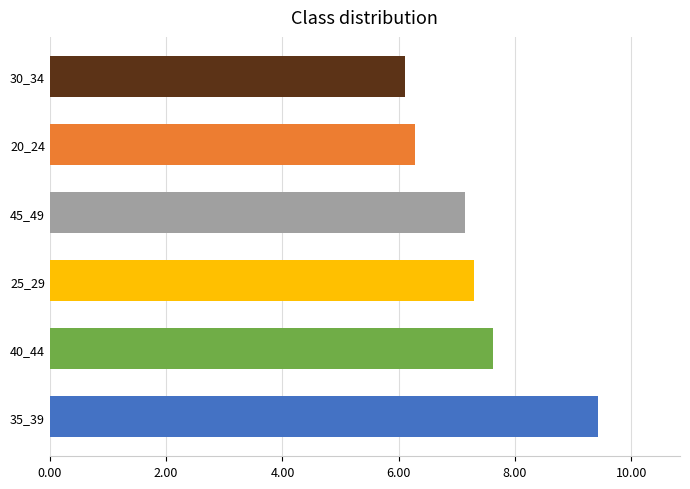

The value at 25_29 is 7.3. True or false?

True